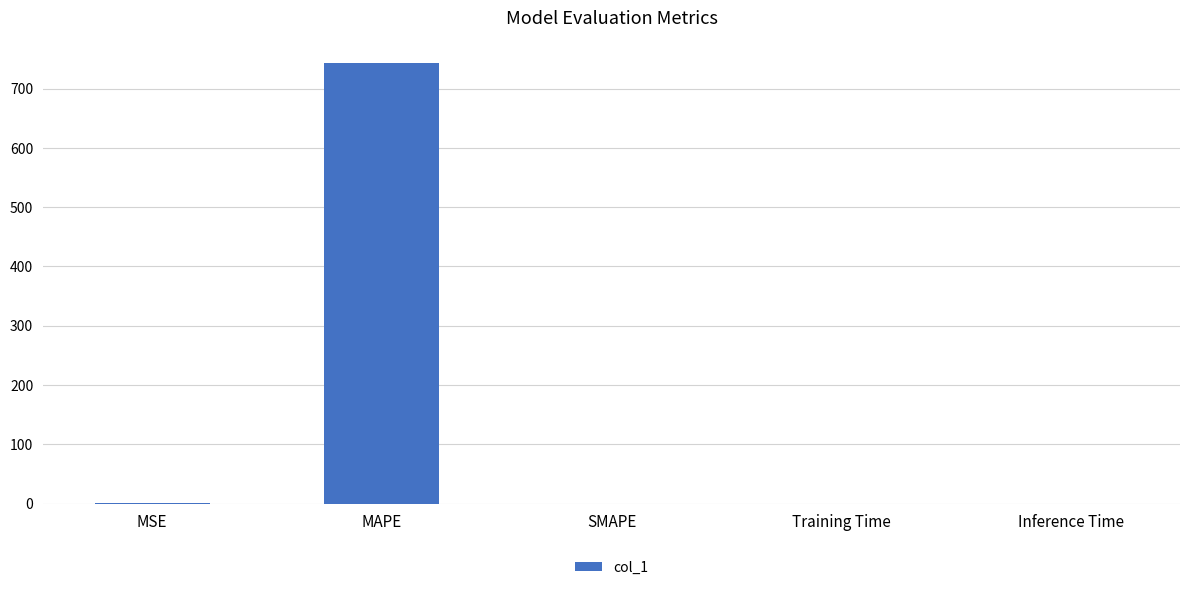

The value at Training Time is 0.0. True or false?

True